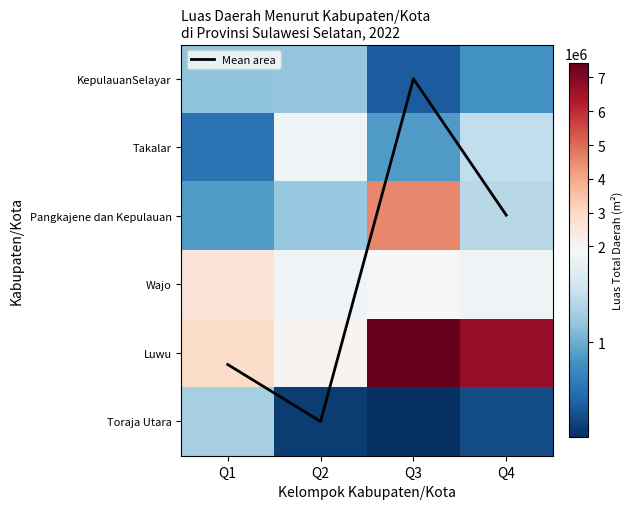

What is the total value across all series at Q2?

8243208.0